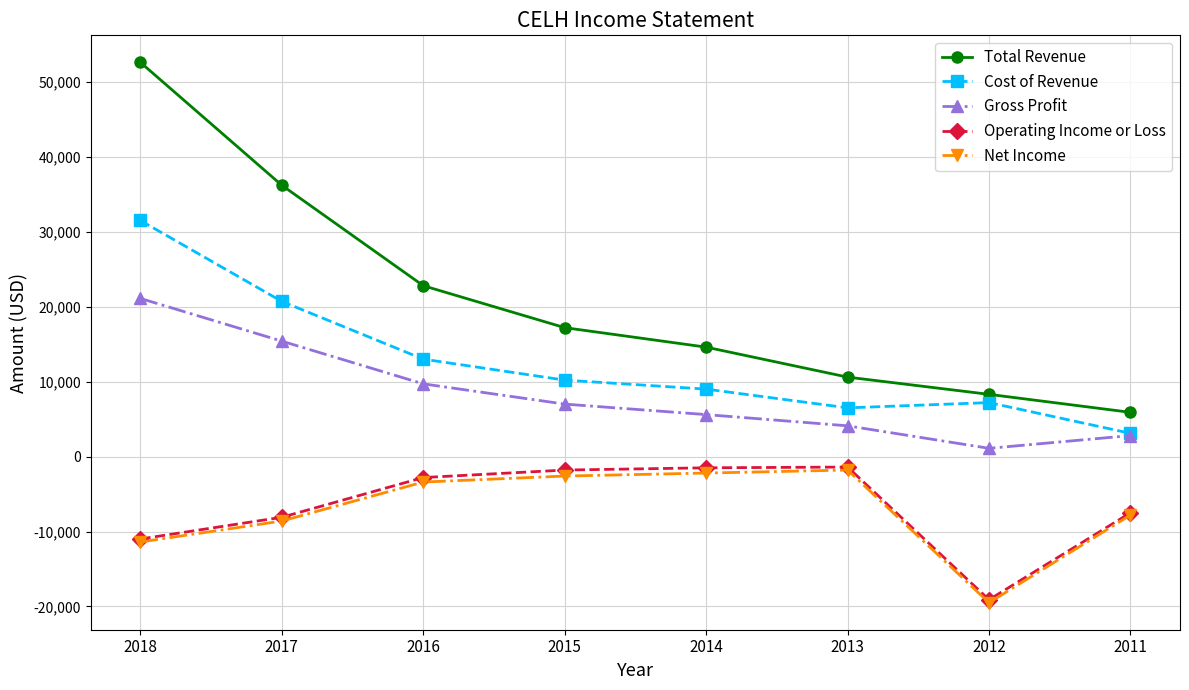

What is the minimum value shown in the chart?

-19500